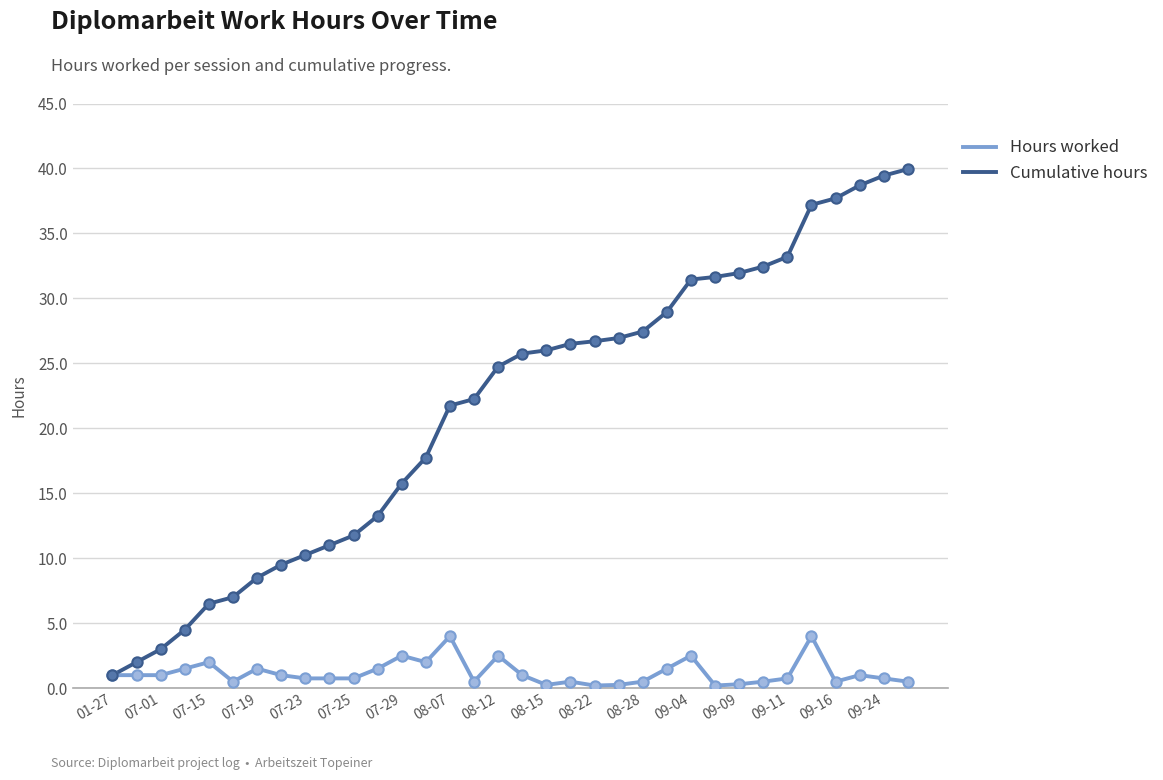

Rank the series by their maximum value, from highest to lowest.

Cumulative hours, Hours worked